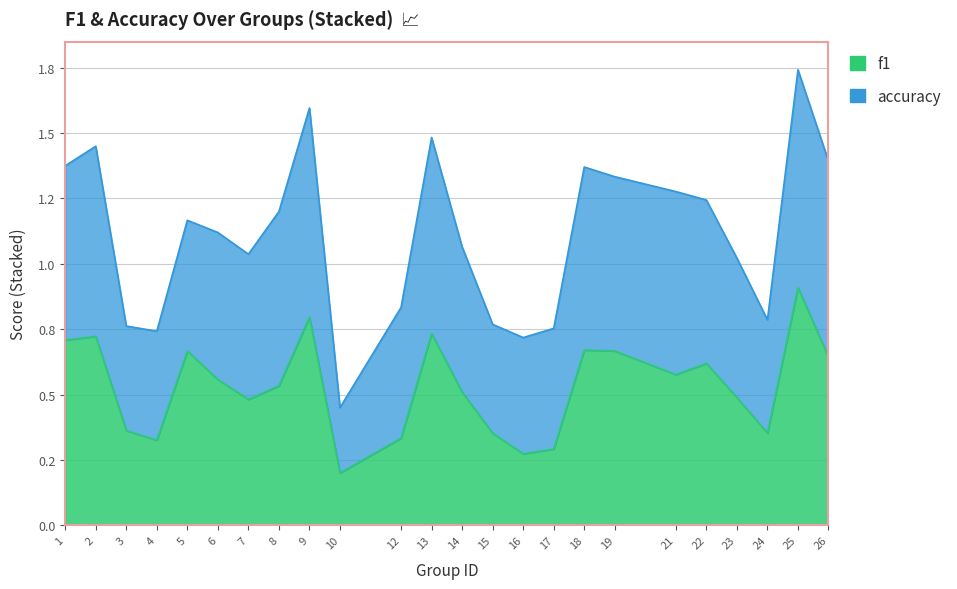

Rank the categories by value from lowest to highest.

10, 16, 17, 4, 12, 15, 24, 3, 7, 23, 14, 8, 6, 21, 22, 26, 5, 19, 18, 1, 2, 13, 9, 25